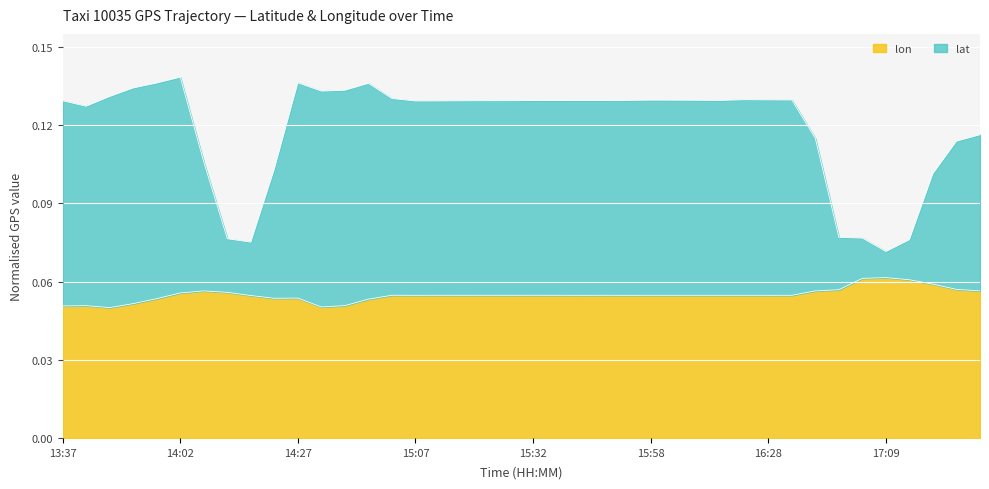

Reading left to right, transcribe all the data shown in this chart.

lat: 0.1	0.1	0.1	0.1	0.1	0.1	0.1	0.1	0.1	0.1	0.1	0.1	0.1	0.1	0.1	0.1	0.1	0.1	0.1	0.1	0.1	0.1	0.1	0.1	0.1	0.1	0.1	0.1	0.1	0.1	0.1	0.1	0.1	0.1	0.1	0.1	0.1	0.1	0.1	0.1
lon: 0.1	0.1	0.1	0.1	0.1	0.1	0.1	0.1	0.1	0.1	0.1	0.1	0.1	0.1	0.1	0.1	0.1	0.1	0.1	0.1	0.1	0.1	0.1	0.1	0.1	0.1	0.1	0.1	0.1	0.1	0.1	0.1	0.1	0.1	0.1	0.1	0.1	0.1	0.1	0.1